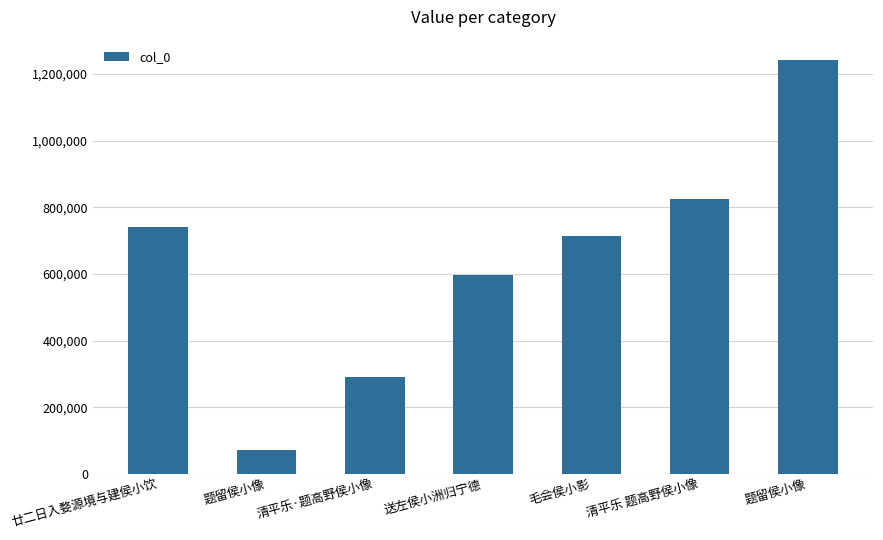

Count the number of categories in the chart.

7